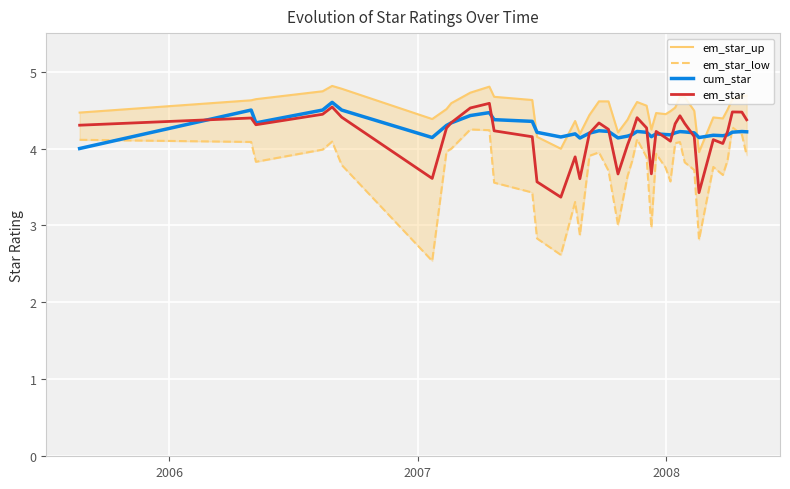

What is the minimum value for em_star?

3.4